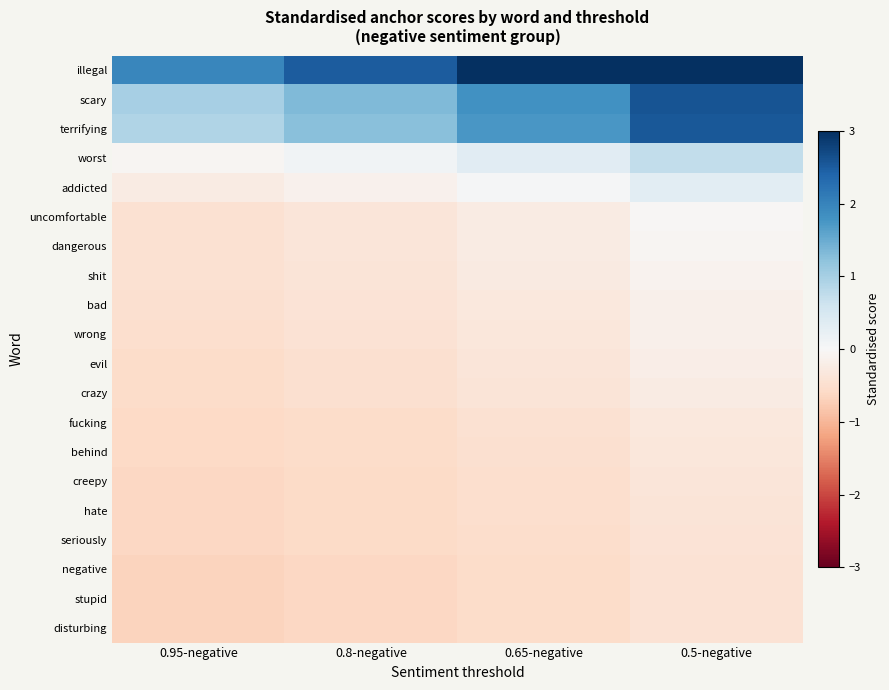

Which series has the largest range (max minus min)?

illegal